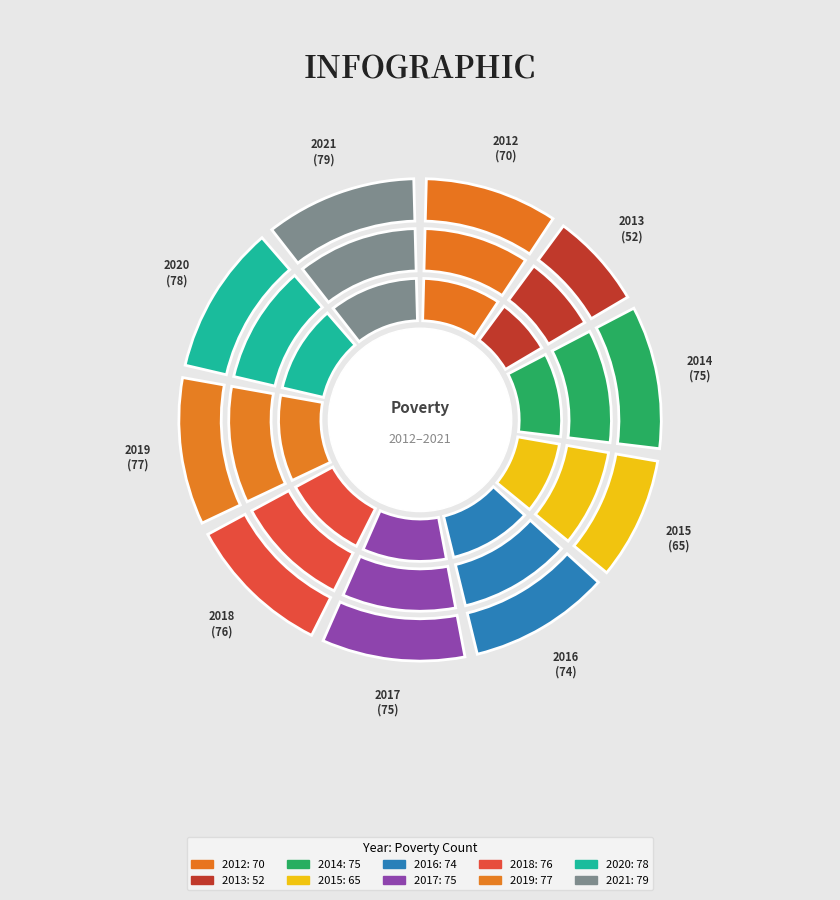

Does 2019 represent more than half of the total?

No